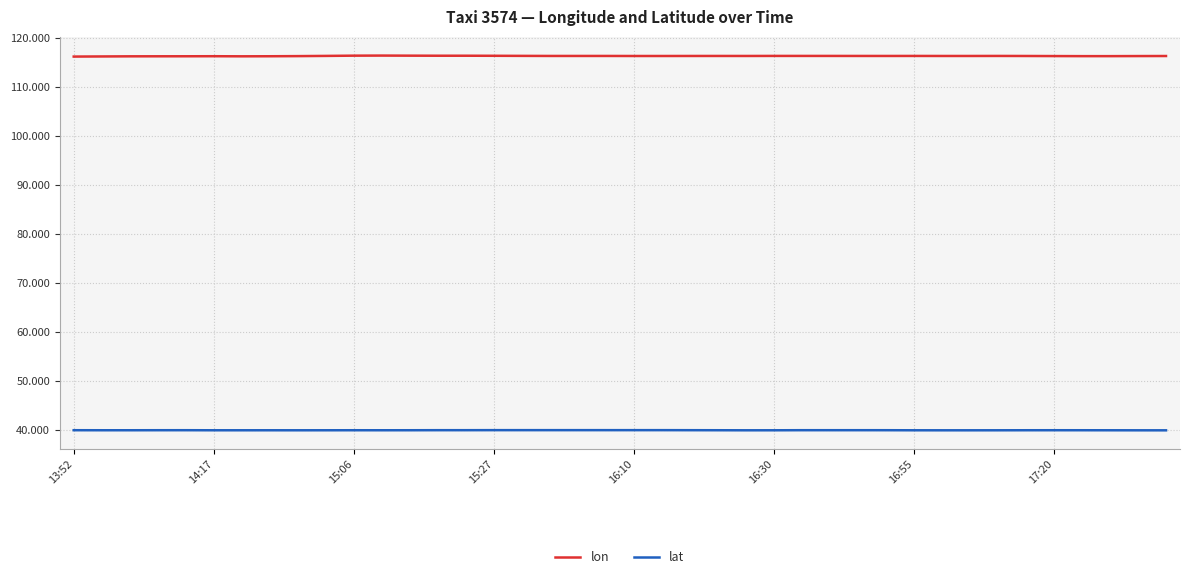

Which series has the largest total across all categories?

lon